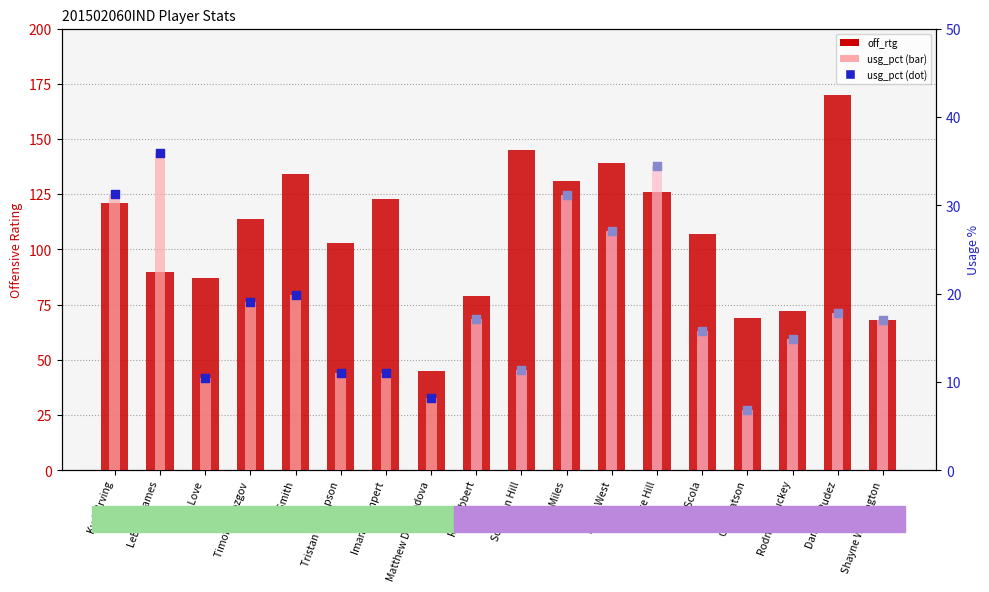

Which series has the largest total across all categories?

off_rtg